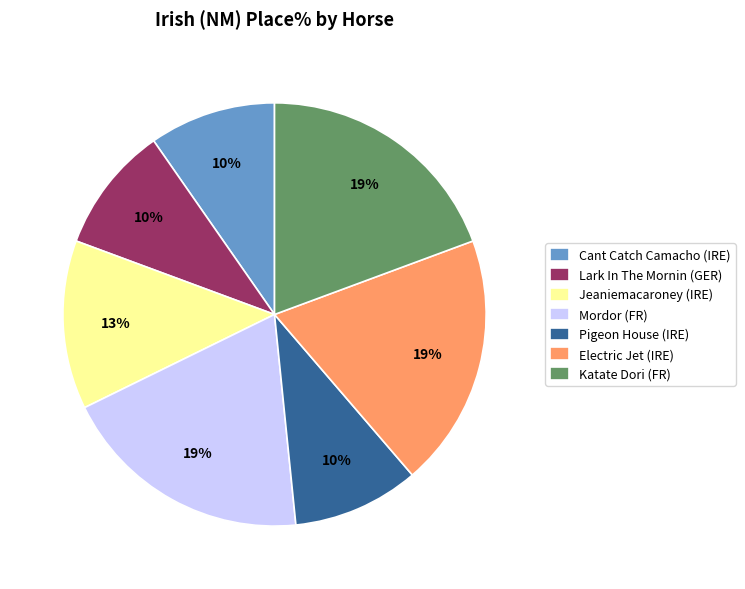

Is the sum of Mordor (FR) and Pigeon House (IRE) greater than half?

No